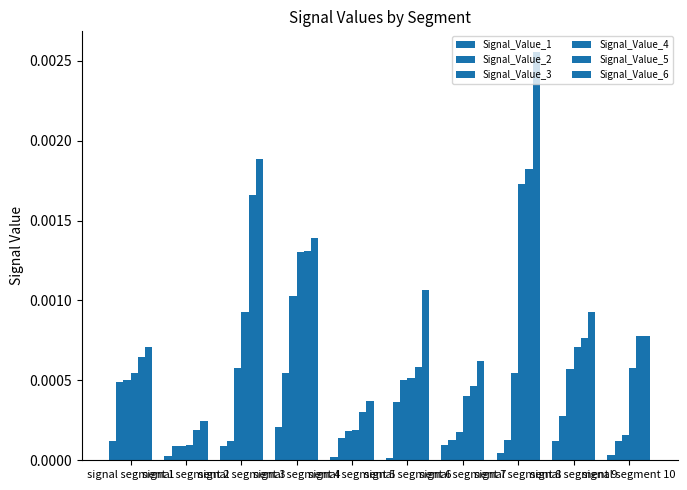

Count the number of categories in the chart.

10